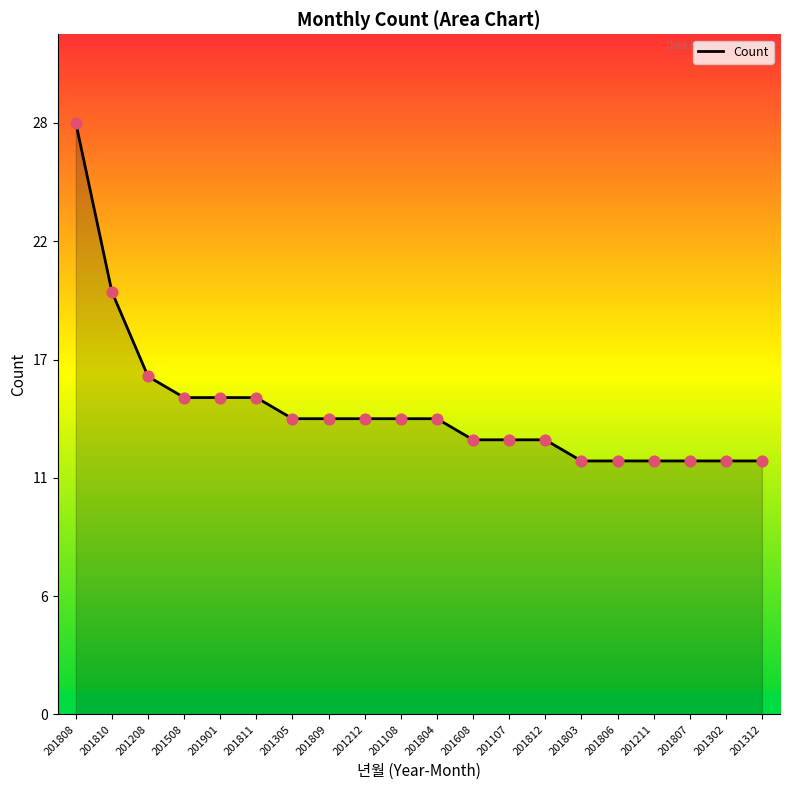

Does the chart have visible grid lines?

No